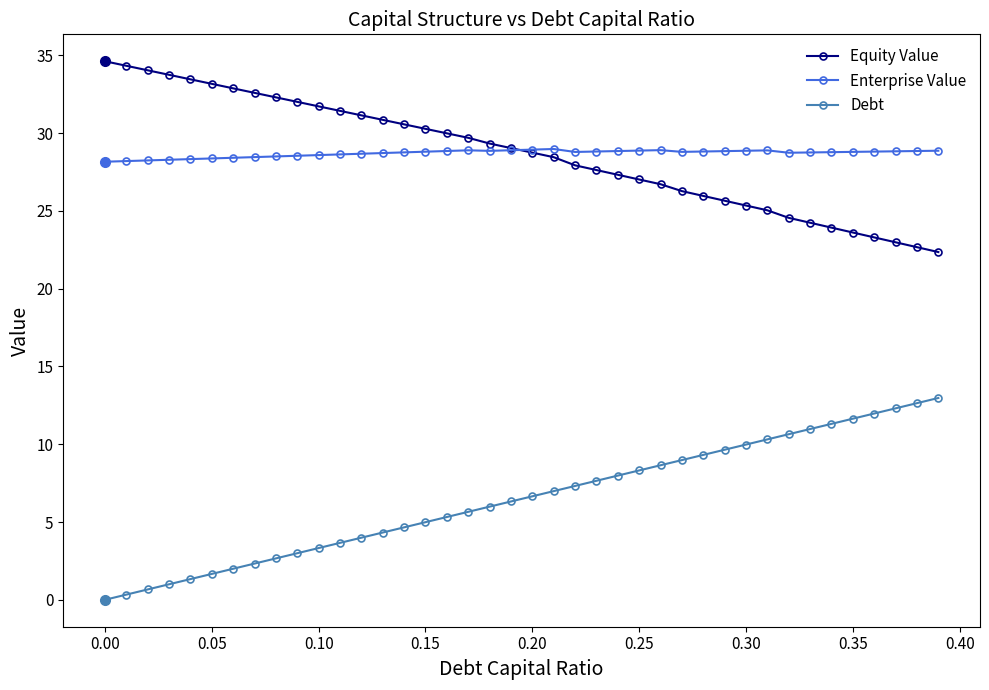

True or false: Debt and Enterprise Value intersect in this chart.

False